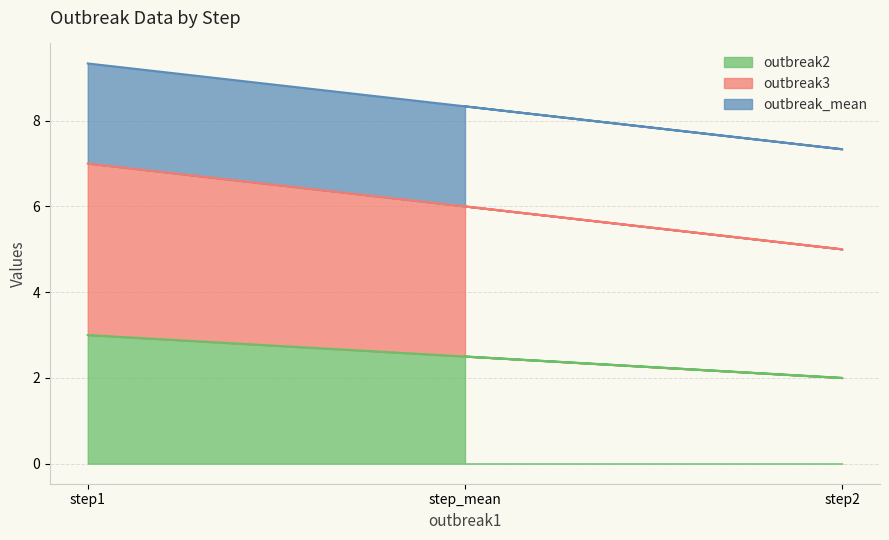

What is the total value across all series at step2?

7.3